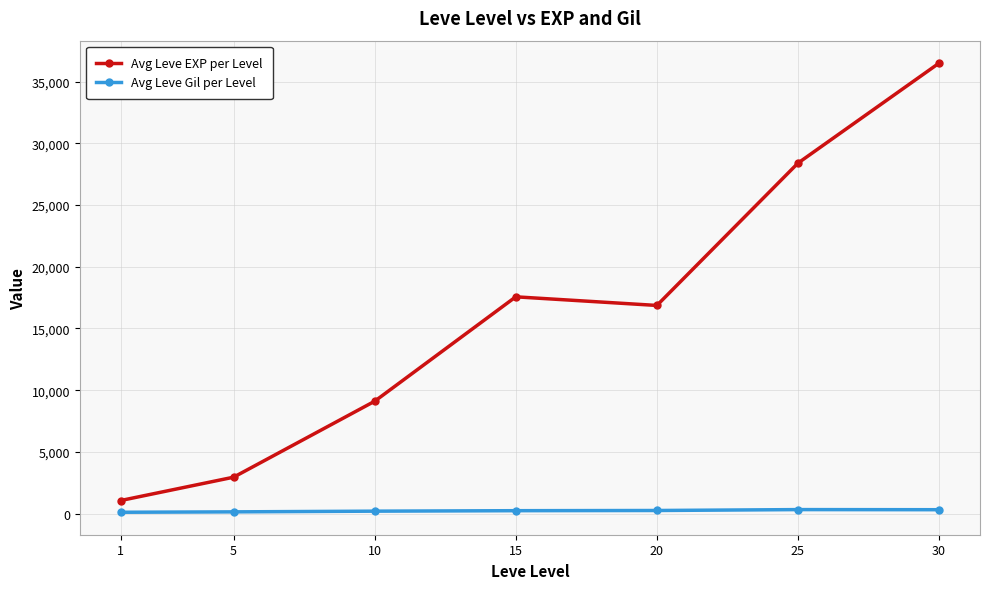

The value of Avg Leve EXP per Level at 30 is 22587.9. True or false?

False